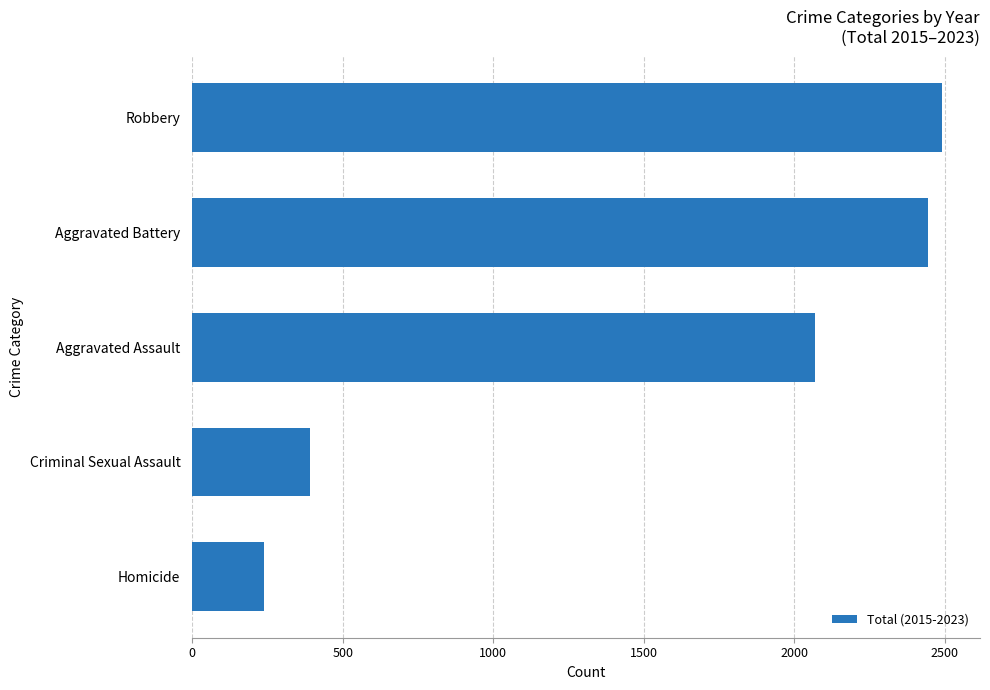

List the labels in order of value, smallest first.

Homicide, Criminal Sexual Assault, Aggravated Assault, Aggravated Battery, Robbery